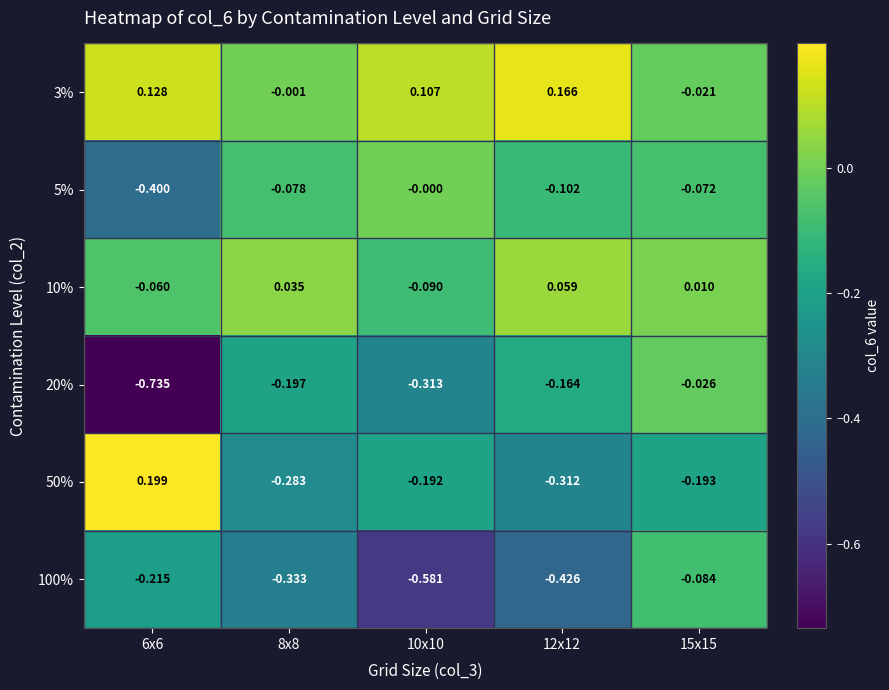

Is the value of 100% at 6x6 greater than the value of 50% at 12x12?

Yes